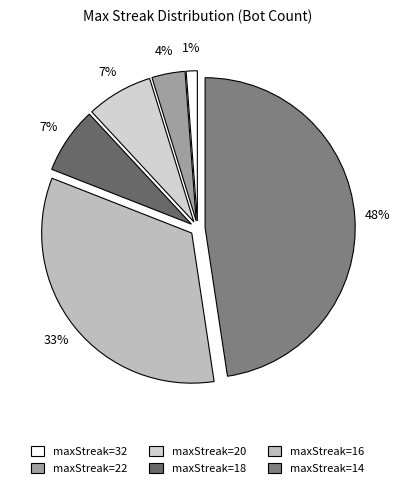

How many slices are in this pie chart?

6